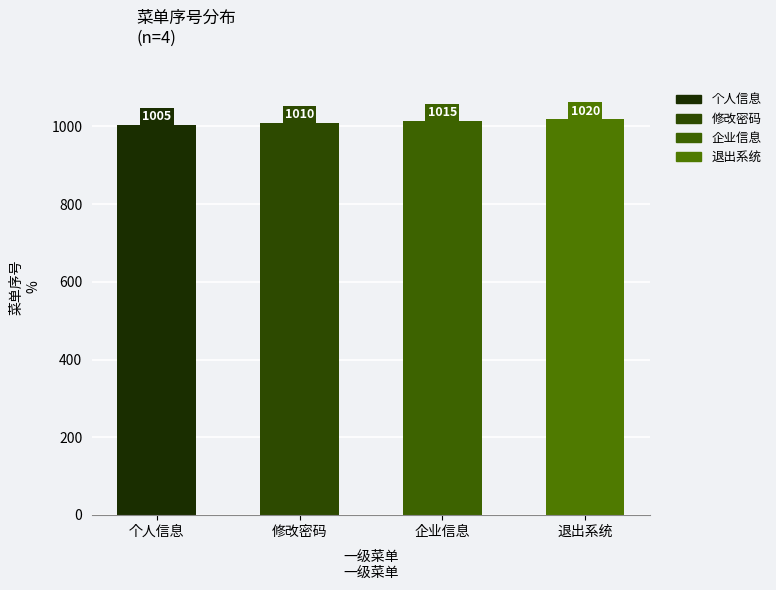

Rank the categories by value from lowest to highest.

个人信息, 修改密码, 企业信息, 退出系统